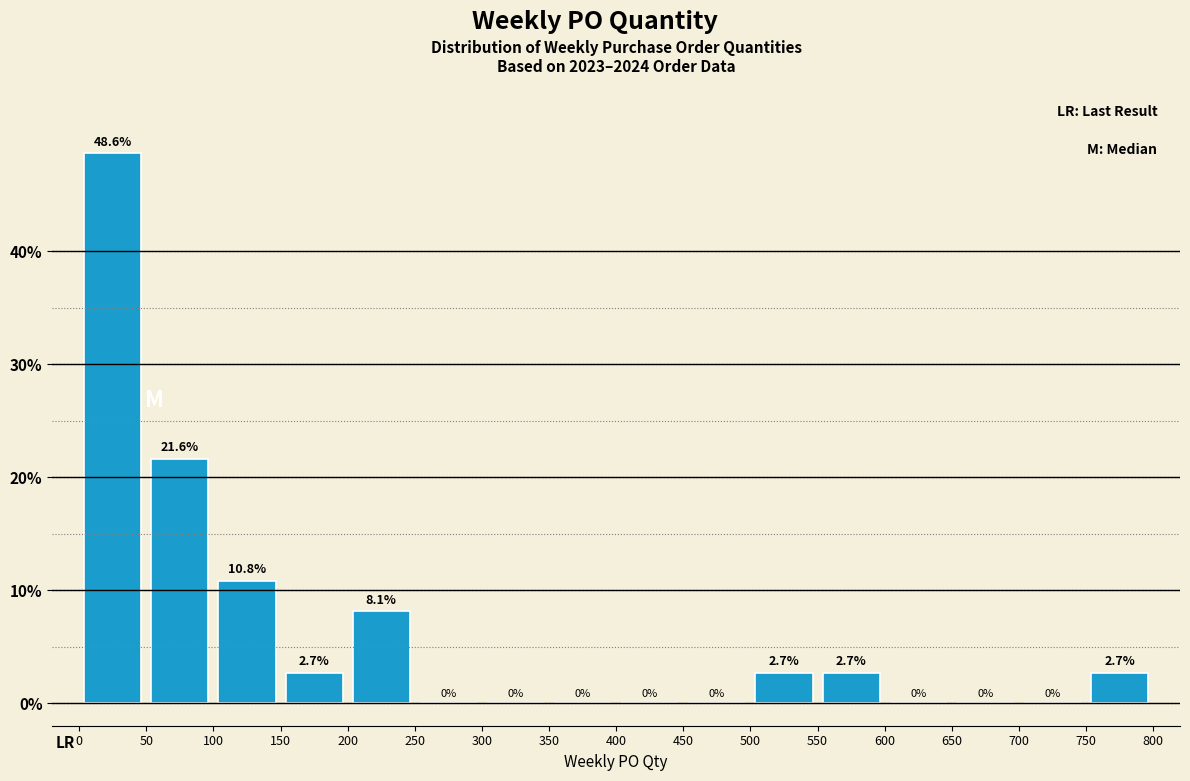

Reading left to right, list every bar in this chart as the range it spans on the x-axis followed by its height.

0 to 50: 48.6
50 to 100: 21.6
100 to 150: 10.8
150 to 200: 2.7
200 to 250: 8.1
250 to 300: 0.0
300 to 350: 0.0
350 to 400: 0.0
400 to 450: 0.0
450 to 500: 0.0
500 to 550: 2.7
550 to 600: 2.7
600 to 650: 0.0
650 to 700: 0.0
700 to 750: 0.0
750 to 800: 2.7